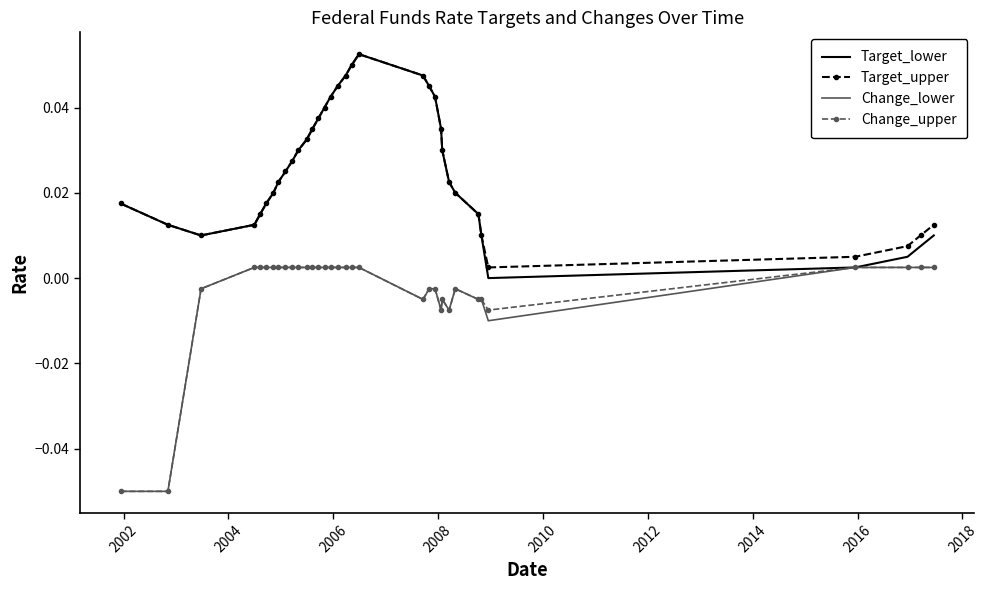

True or false: Target_upper and Change_lower intersect in this chart.

False